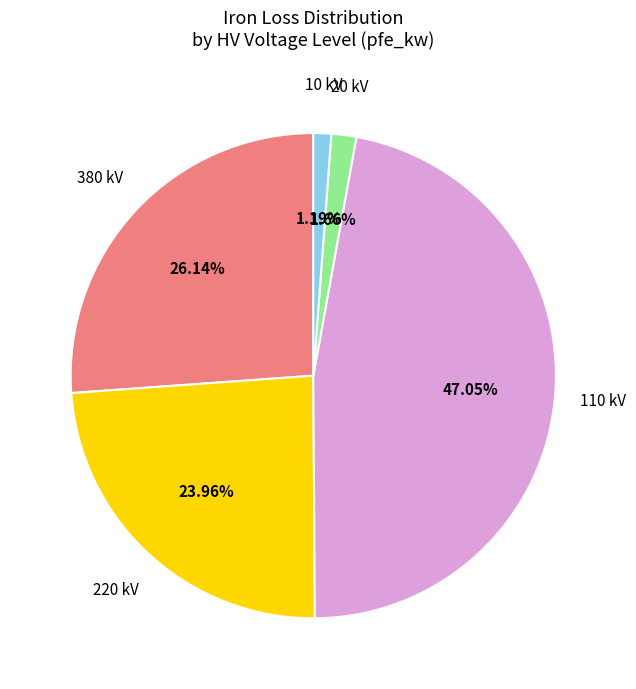

How many segments does this pie chart have?

5